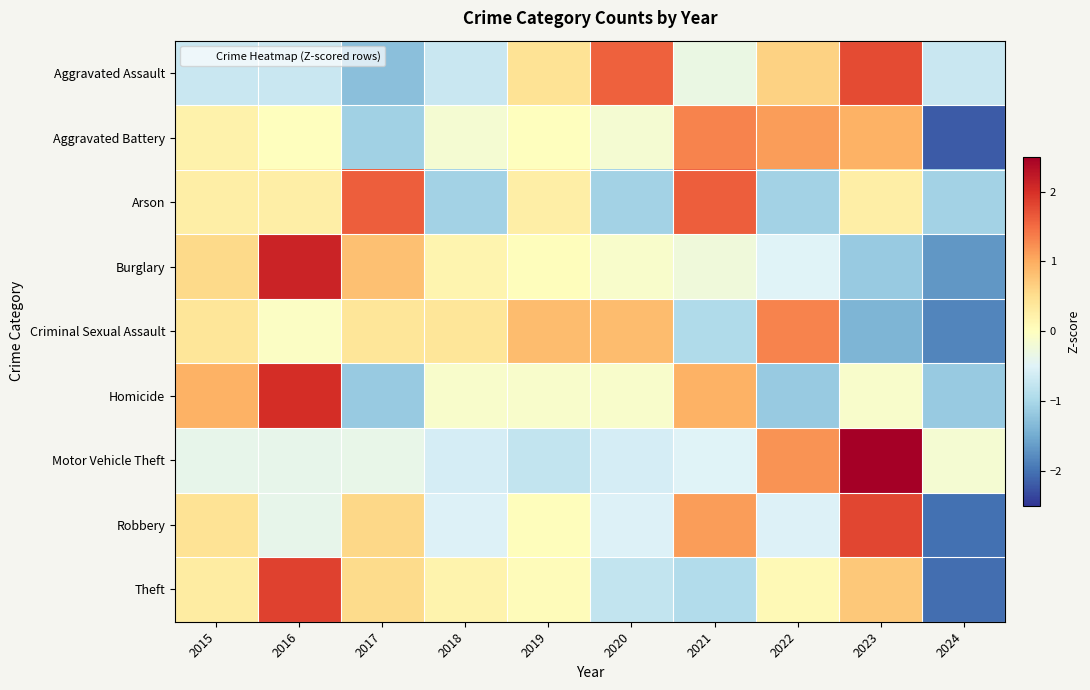

At which category is the sum across all series the highest?

2023